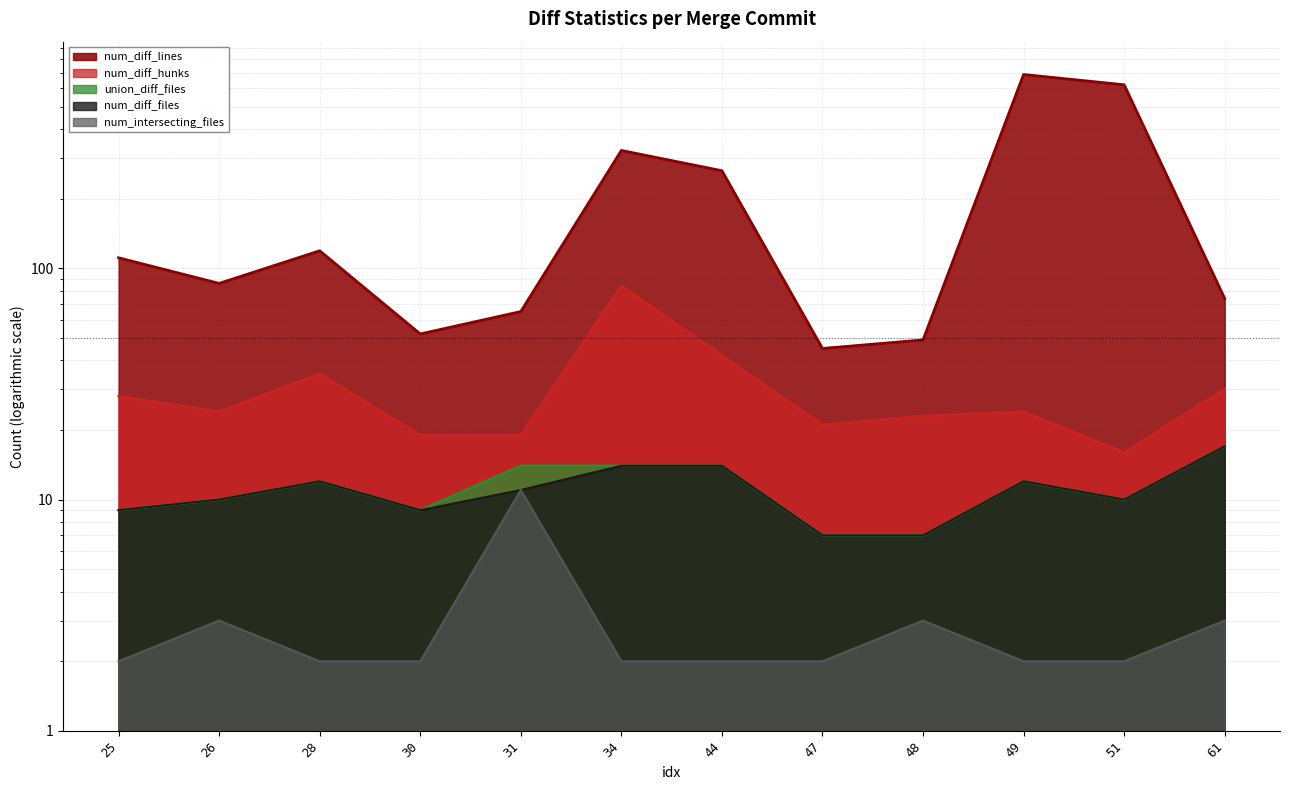

What is the sum of the num_diff_files values at 26 and 31?

21